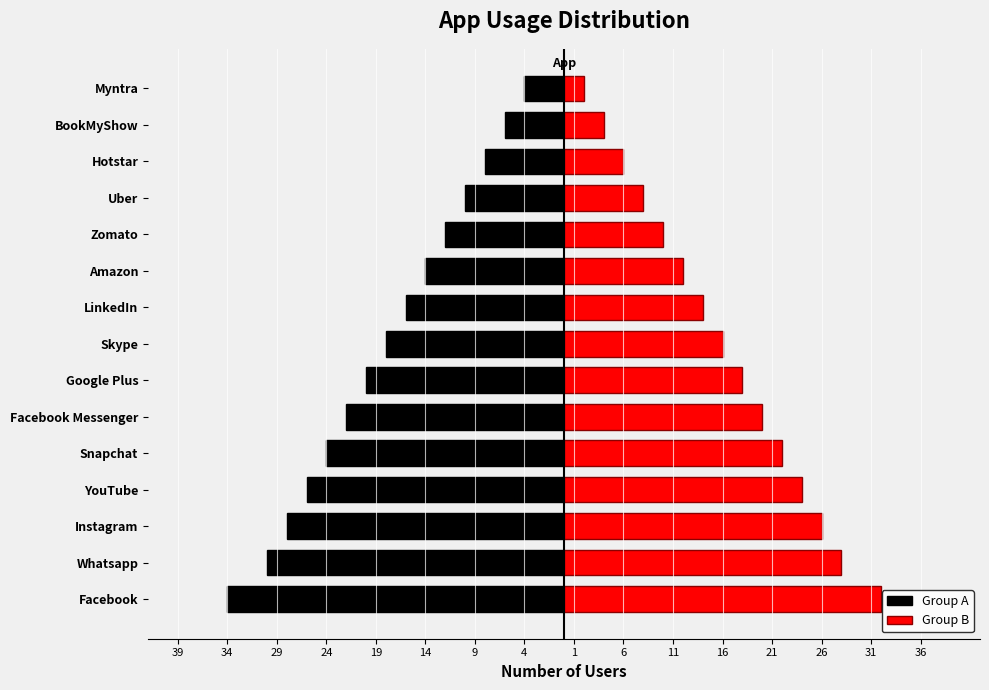

True or false: Group A has a value of -16 at Uber.

False